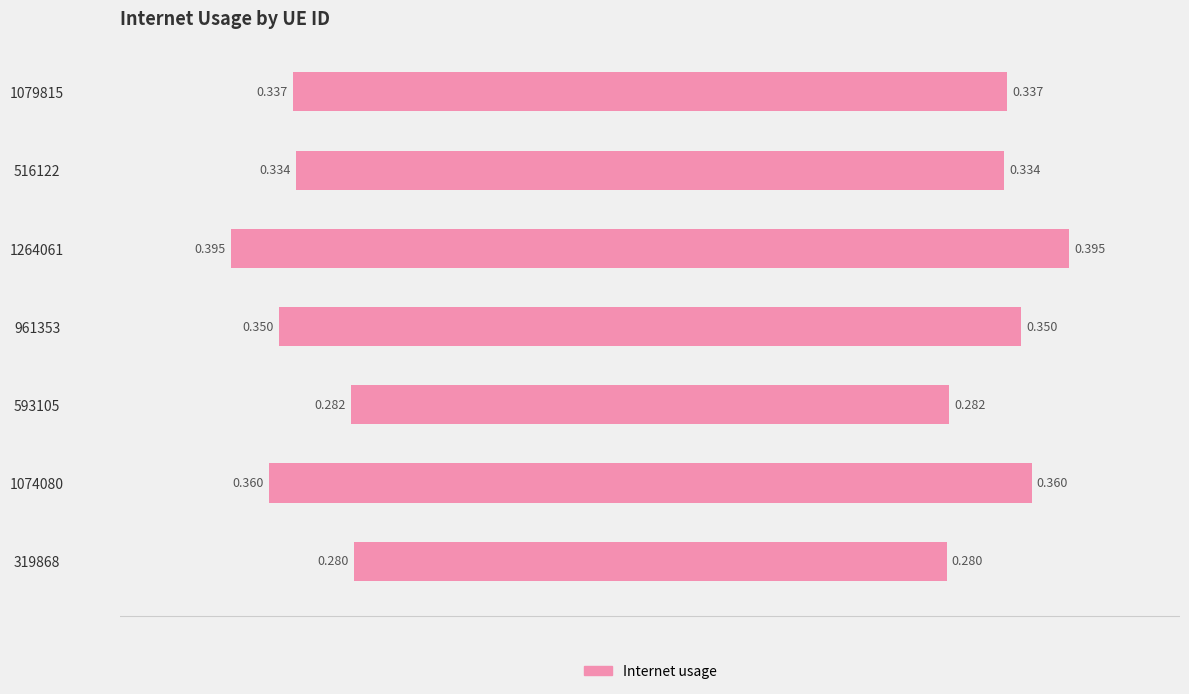

How many bars are there in total?

7